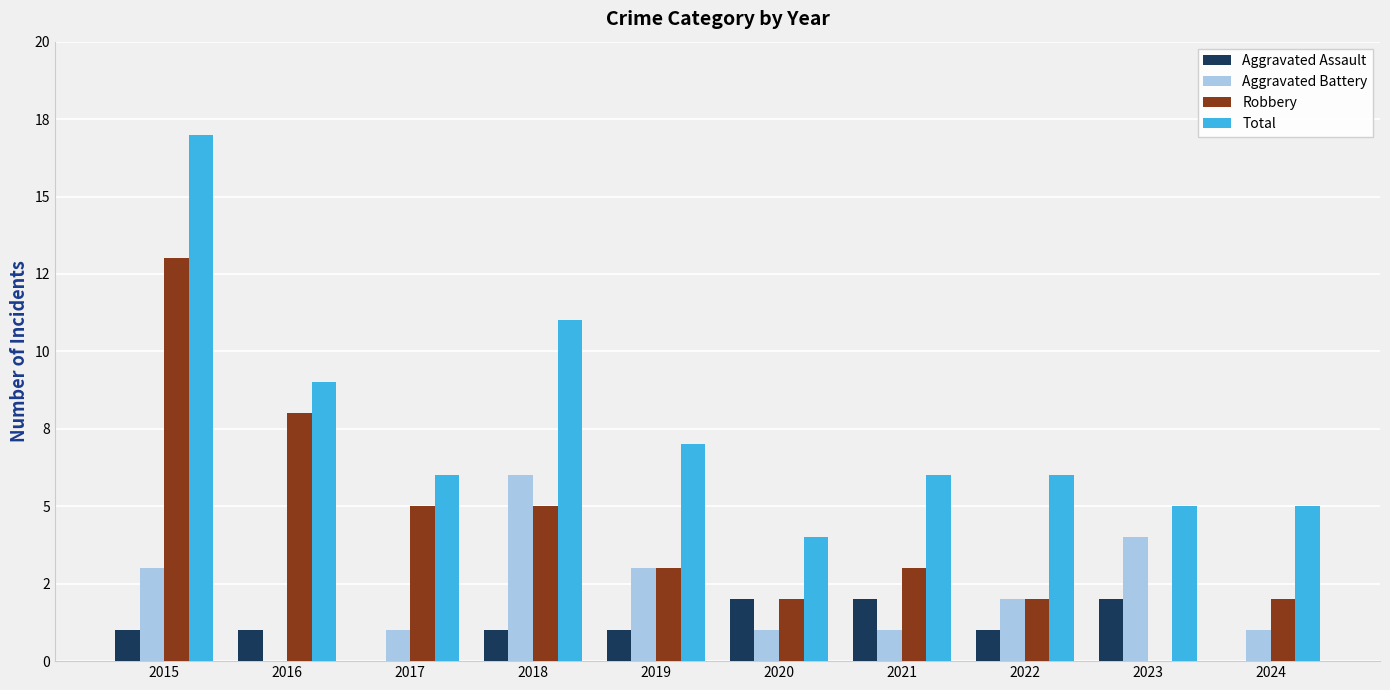

What is the average value of the Aggravated Battery series?

2